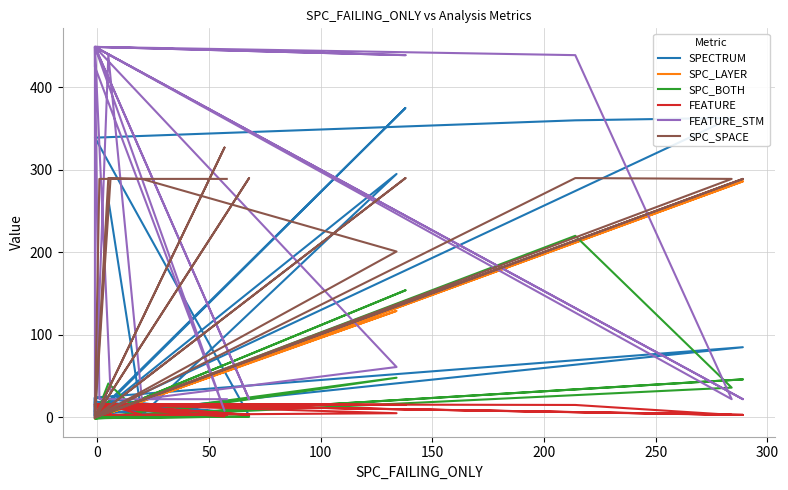

How many positive values does the SPECTRUM series have?

25